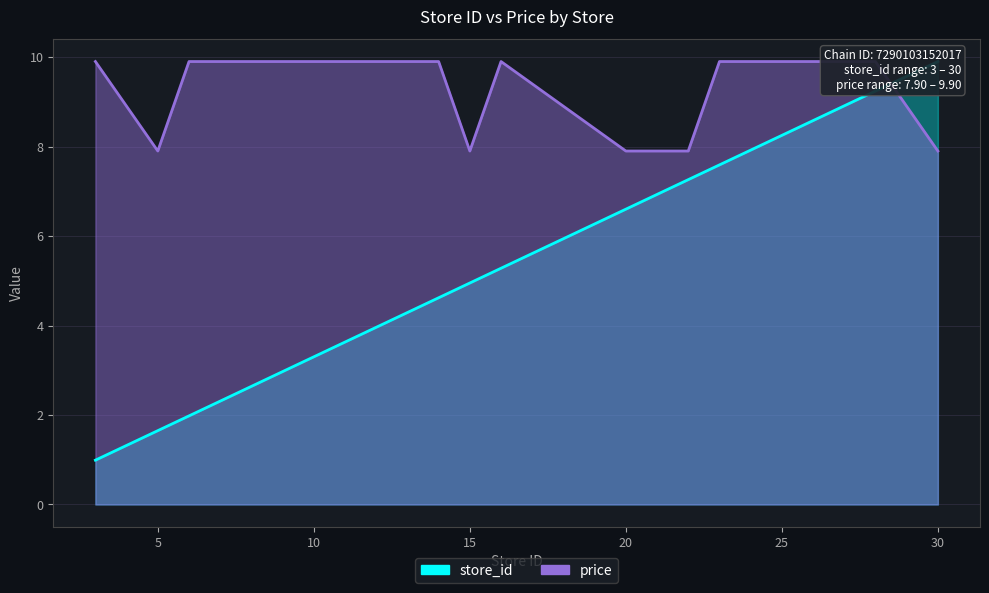

Count the number of data series in this chart.

2